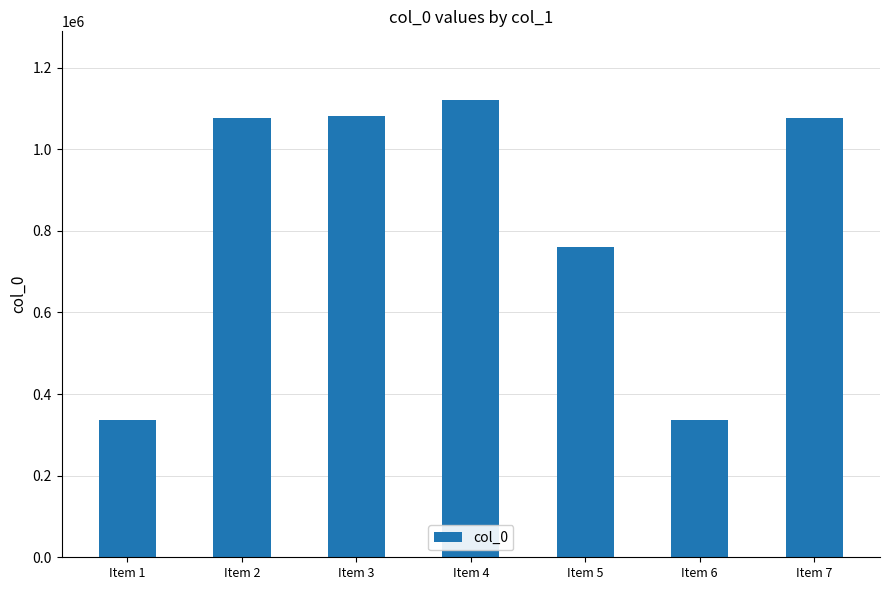

How many bars are there in total?

7